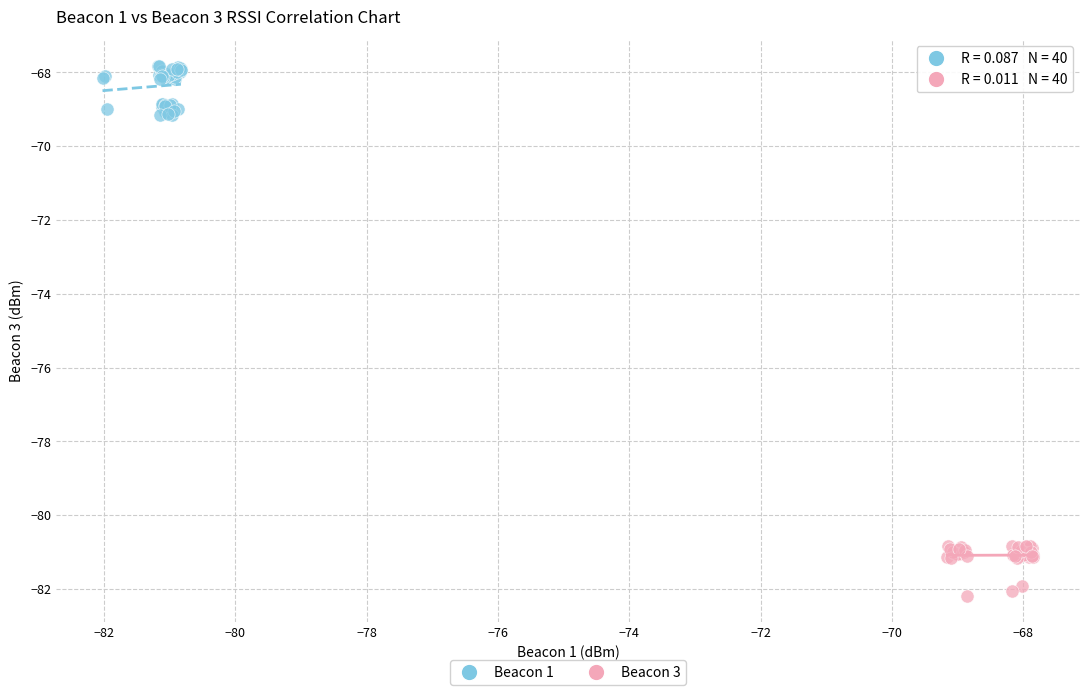

Which series contains the highest Y value?

Beacon 1